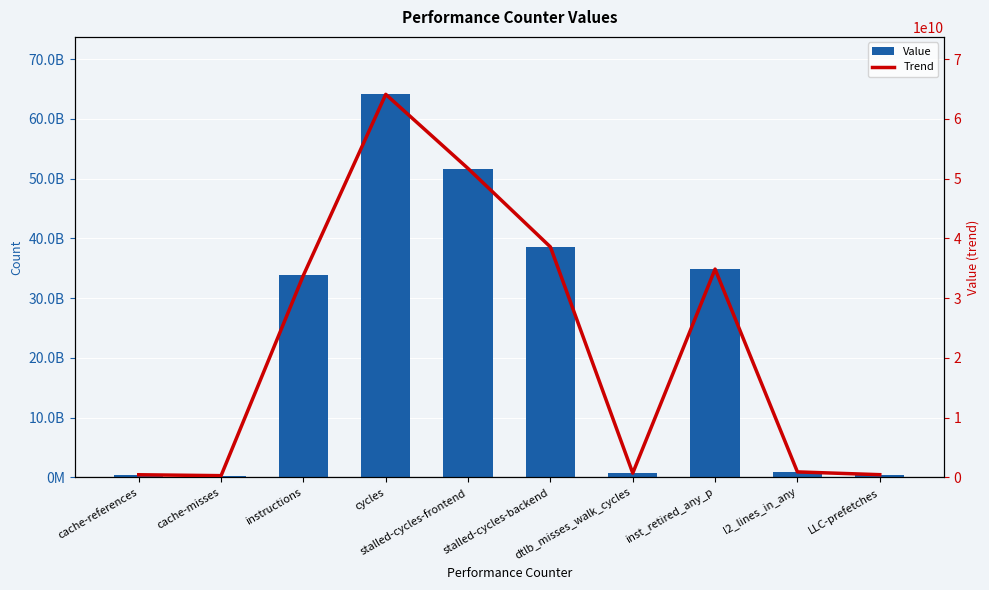

How many categories are shown in the chart?

10